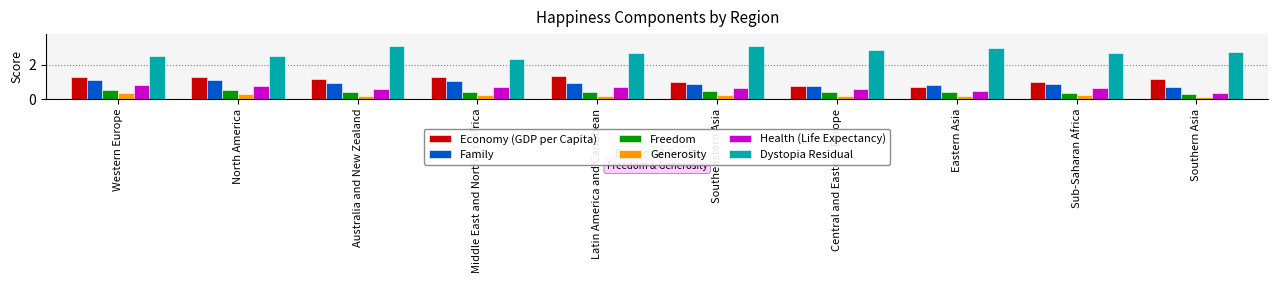

Is the value of Health (Life Expectancy) at Latin America and Caribbean greater than the value of Economy (GDP per Capita) at Southeastern Asia?

No